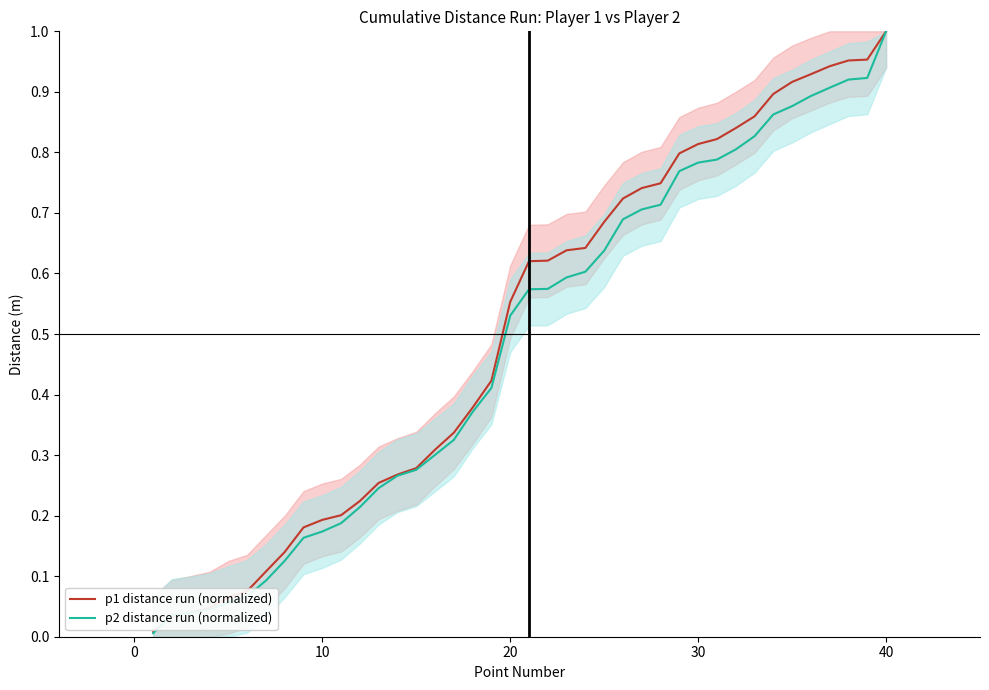

How many times do p1 distance run (normalized) and p2 distance run (normalized) cross each other?

2